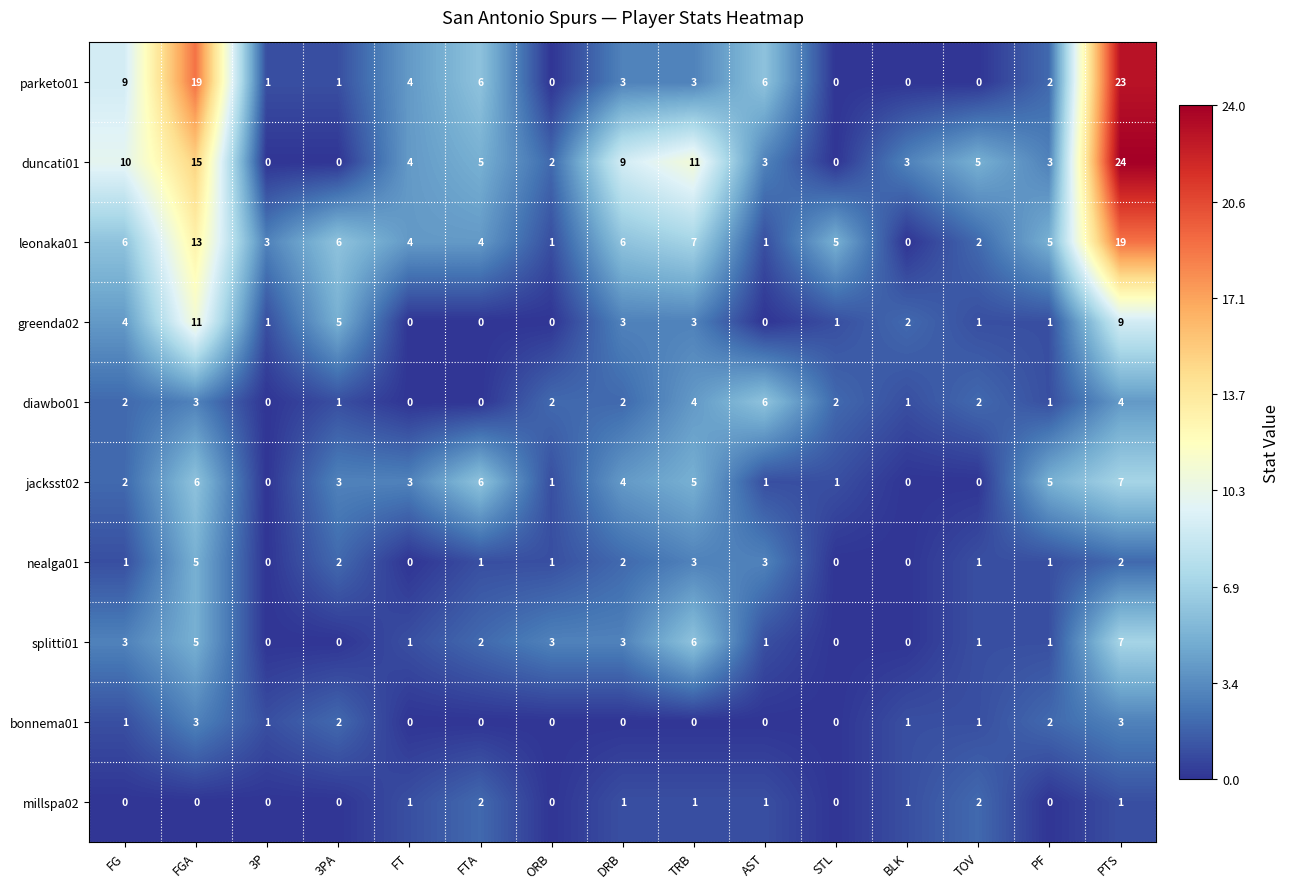

Which series has the largest total across all categories?

duncati01